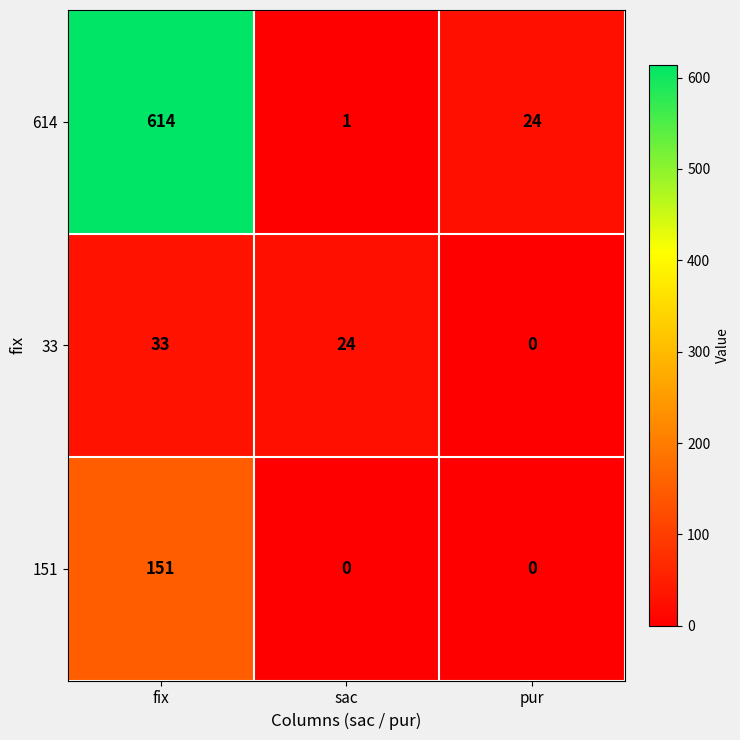

At which category is the sum across all series the highest?

fix